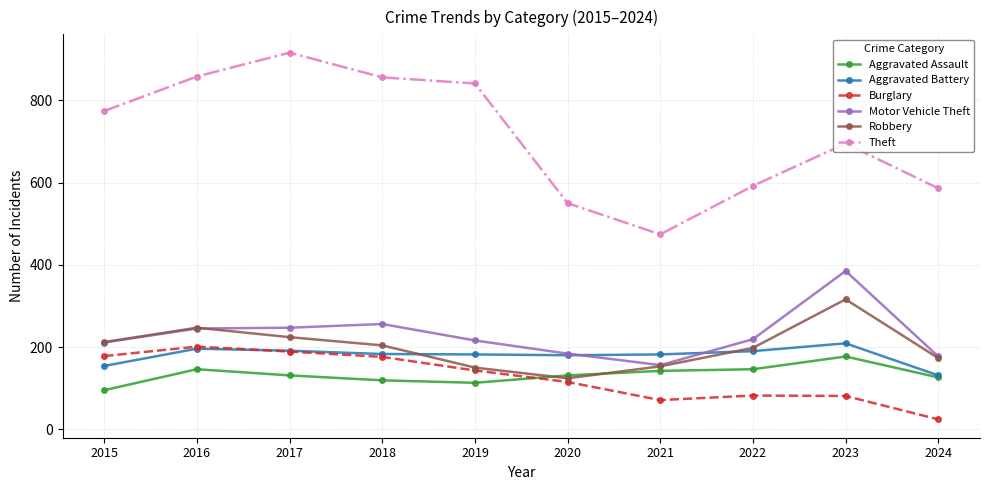

Is it true that Aggravated Assault equals 146 at 2016?

True